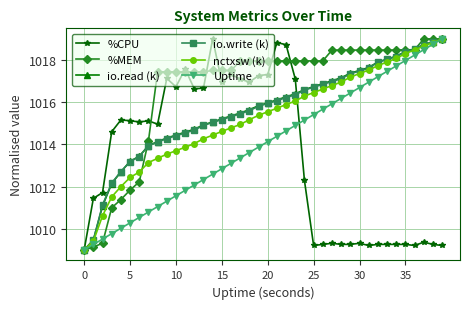

What is the difference between the maximum and minimum values in the %CPU series?

10.0